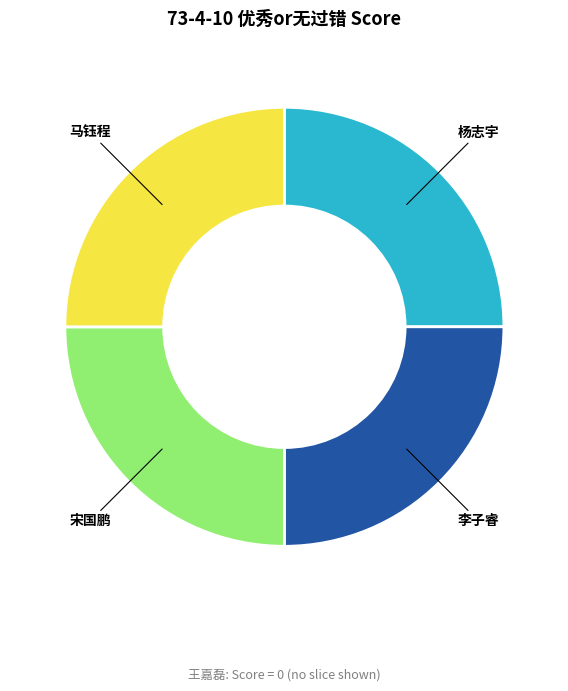

Is there any slice that represents more than half of the pie?

No